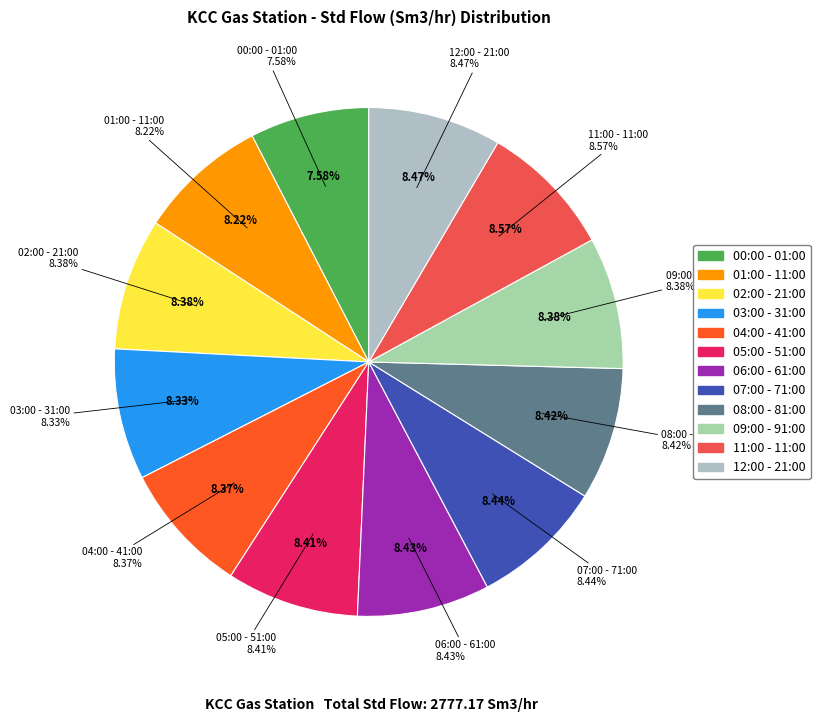

Combined, what portion of the pie is 05:00 - 51:00 and 09:00 - 91:00?

16.8%